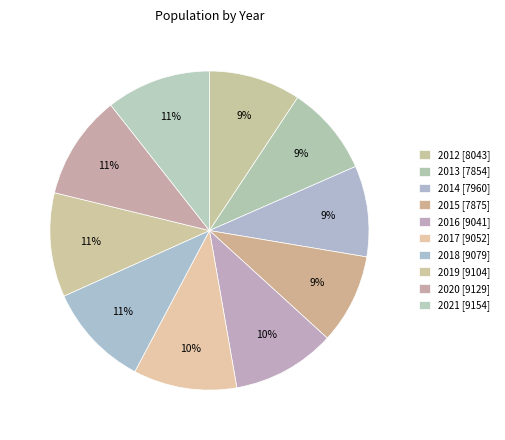

The 2021 slice represents 1% of the pie. True or false?

False